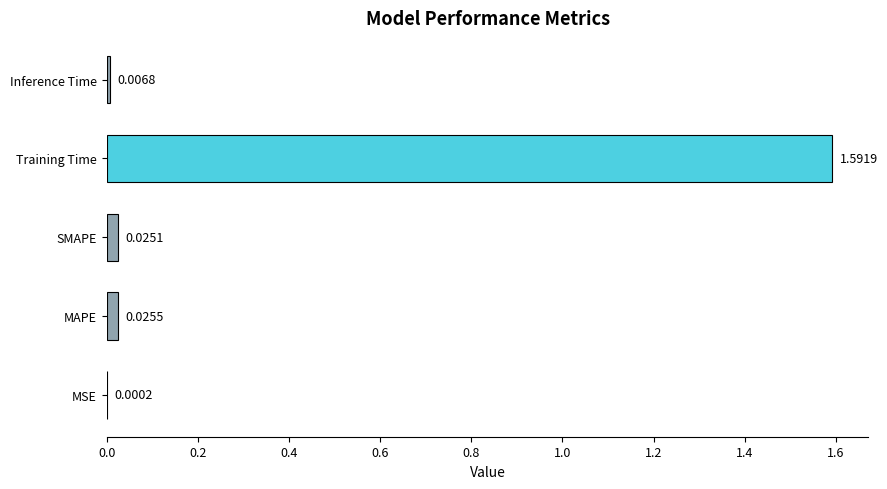

What is the change in value from MSE to Training Time?

+1.6